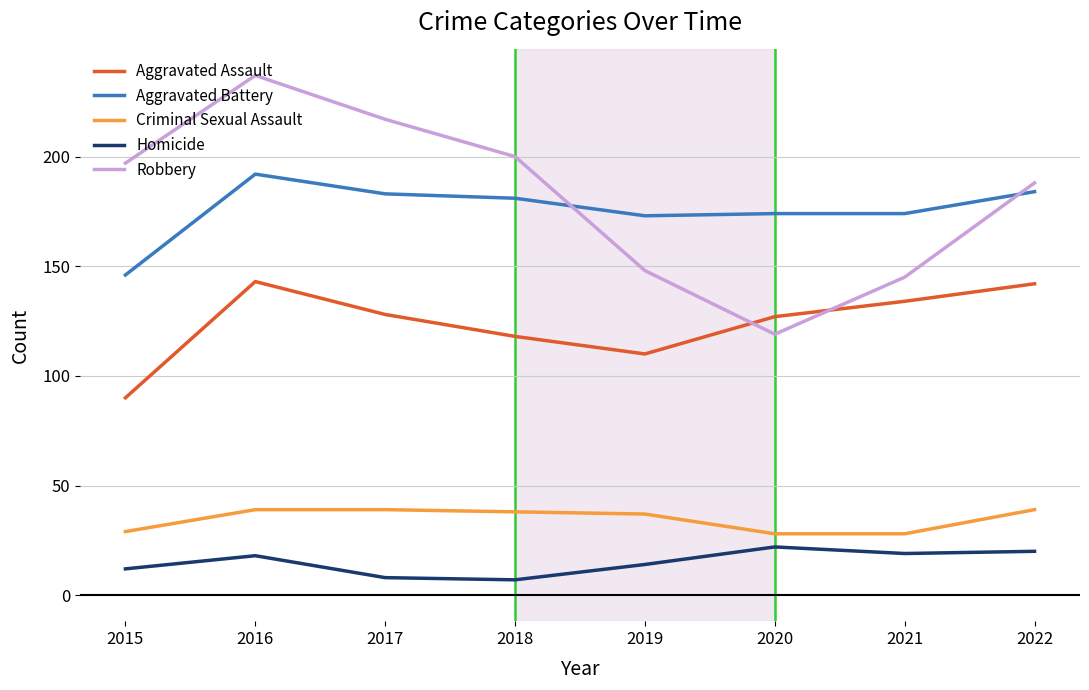

At which label does Aggravated Assault first exceed 128?

2016